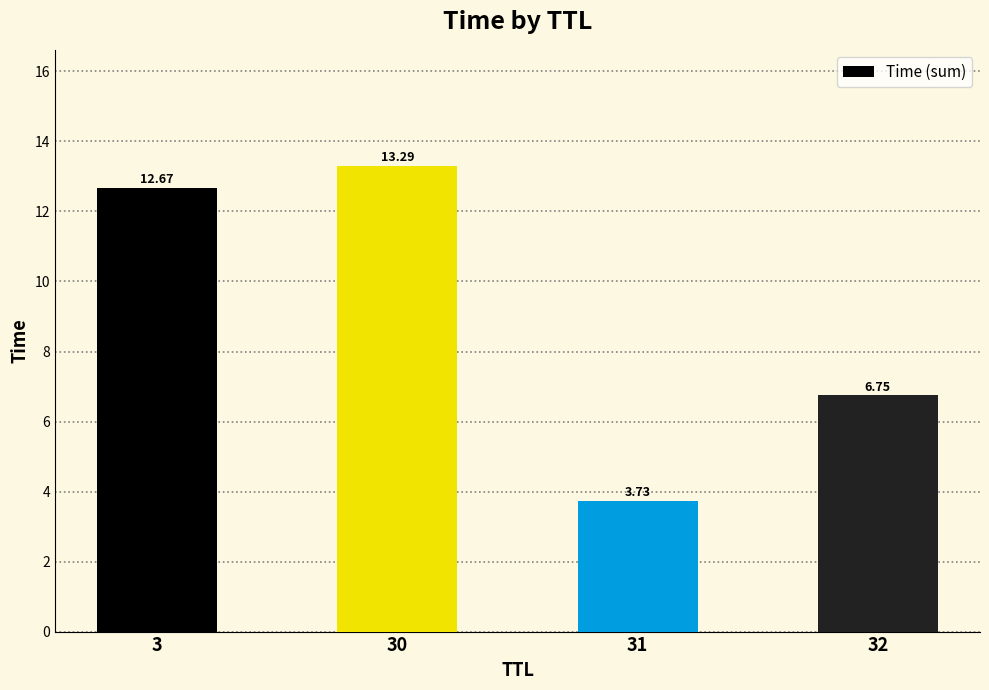

Approximately how many times larger is the value at 30 compared to 32?

2.0